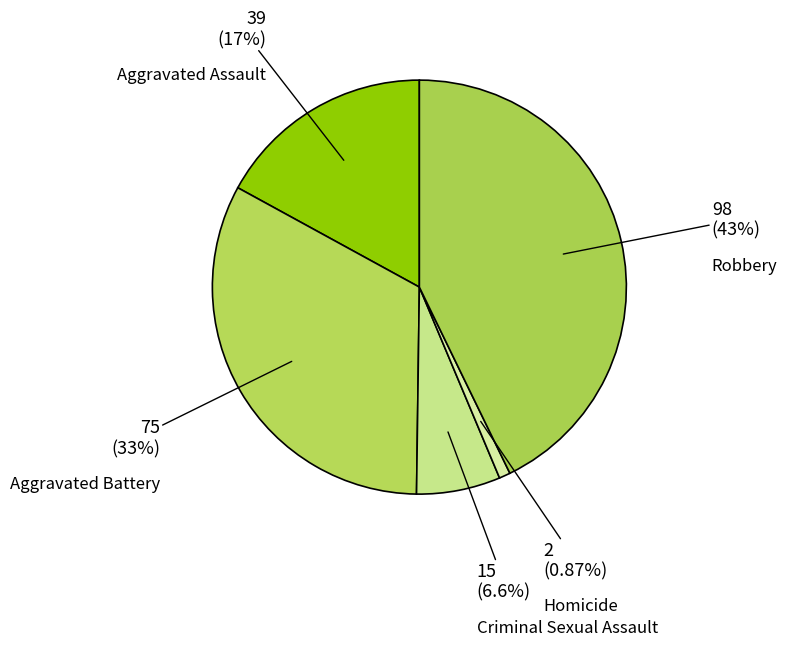

What portion of the pie excludes Aggravated Assault?

83.0%